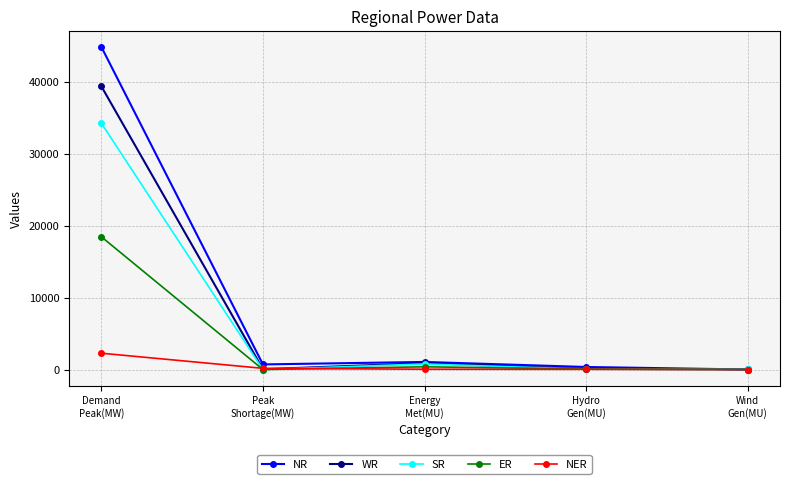

In WR, how many points are lower than both neighbors (excluding endpoints)?

1